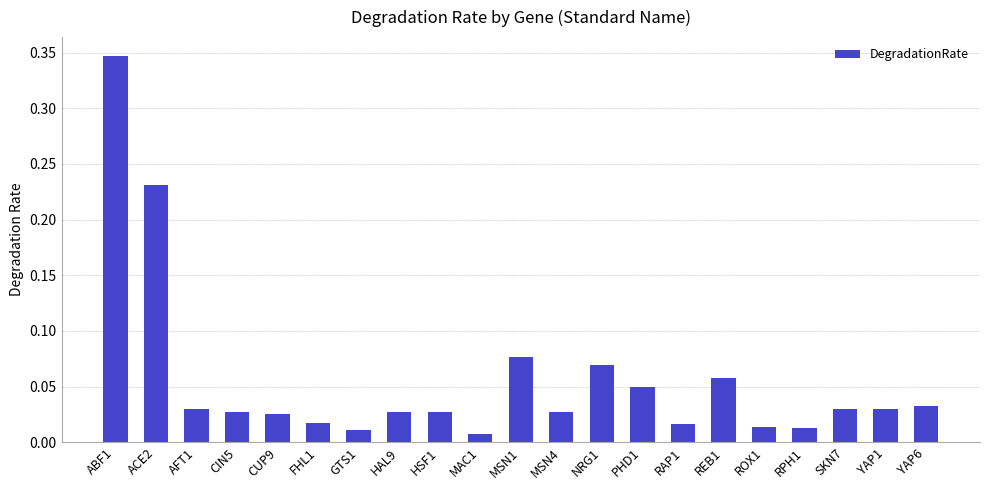

At which category does the chart reach its peak across all series?

ABF1